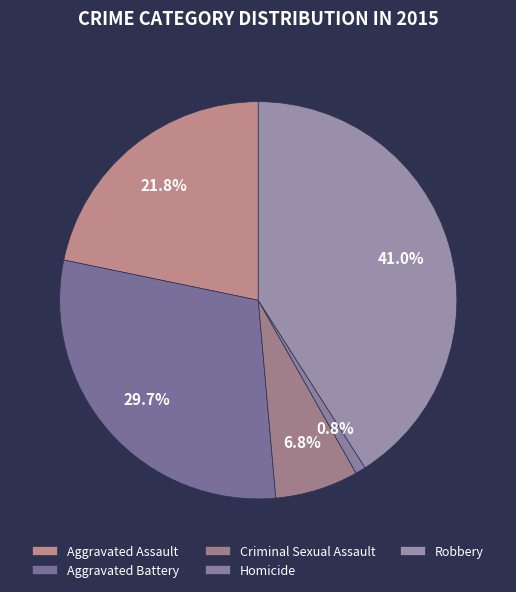

The Aggravated Assault slice represents 22% of the pie. True or false?

True